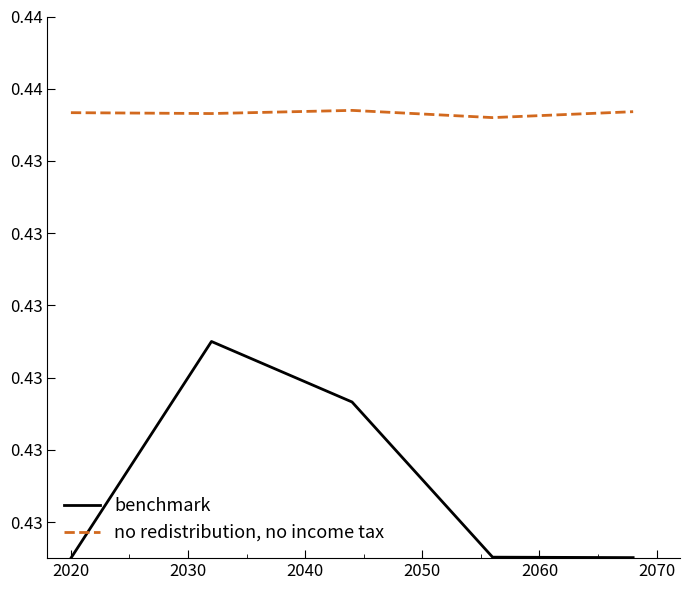

Is this an area chart (filled region under the line)?

No